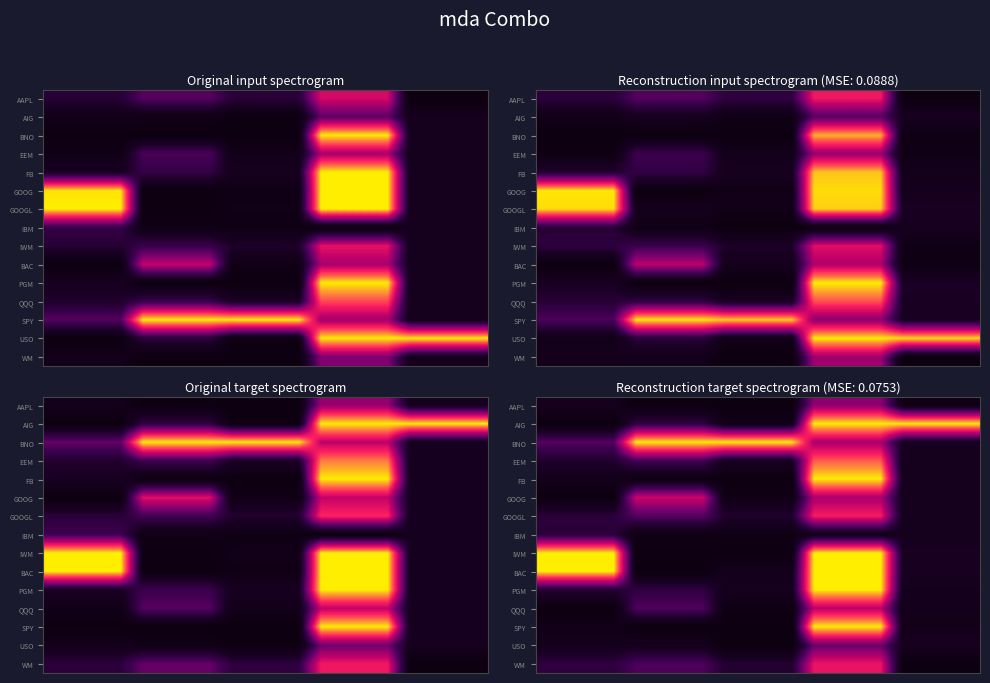

At how many categories does at least one series exceed 0?

20